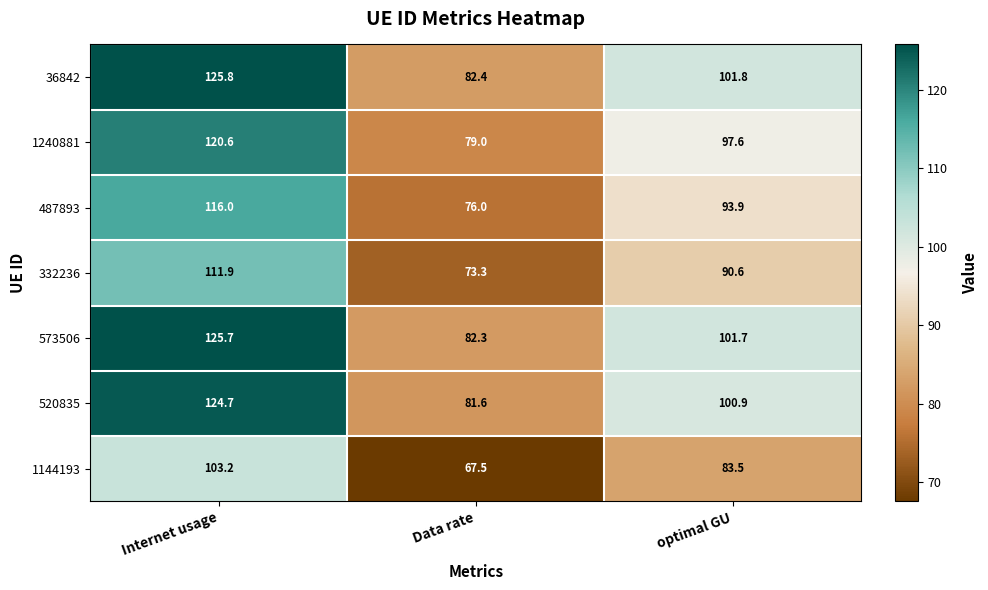

The value of 1240881 at Internet usage is 120.6. True or false?

True